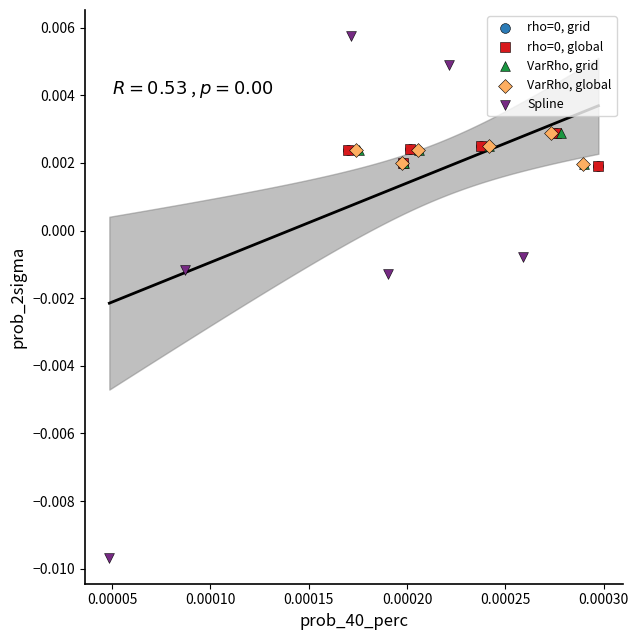

Which series reaches the minimum Y coordinate?

Spline